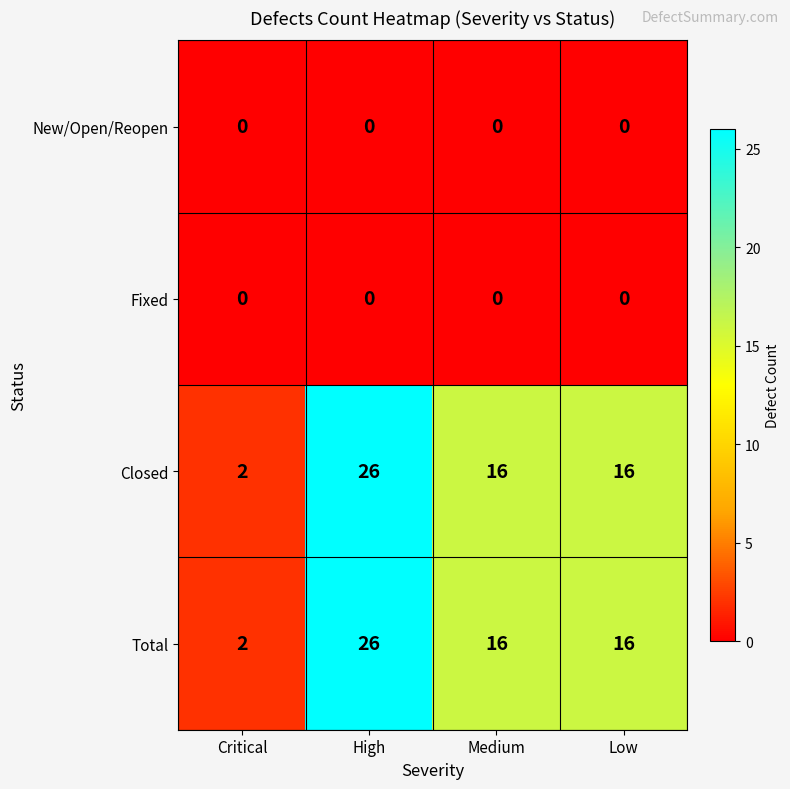

Reading right to left, what are all the values shown in this chart?

New/Open/Reopen: Low=0	Medium=0	High=0	Critical=0
Fixed: Low=0	Medium=0	High=0	Critical=0
Closed: Low=16	Medium=16	High=26	Critical=2
Total: Low=16	Medium=16	High=26	Critical=2